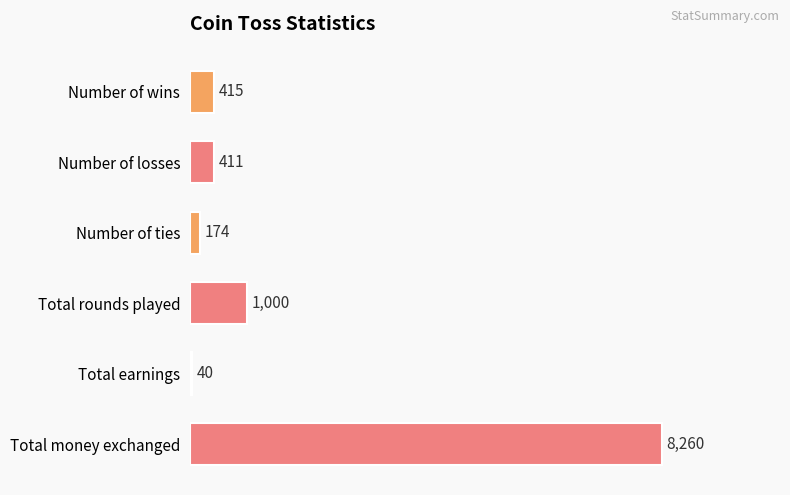

Are the bars horizontal?

Yes